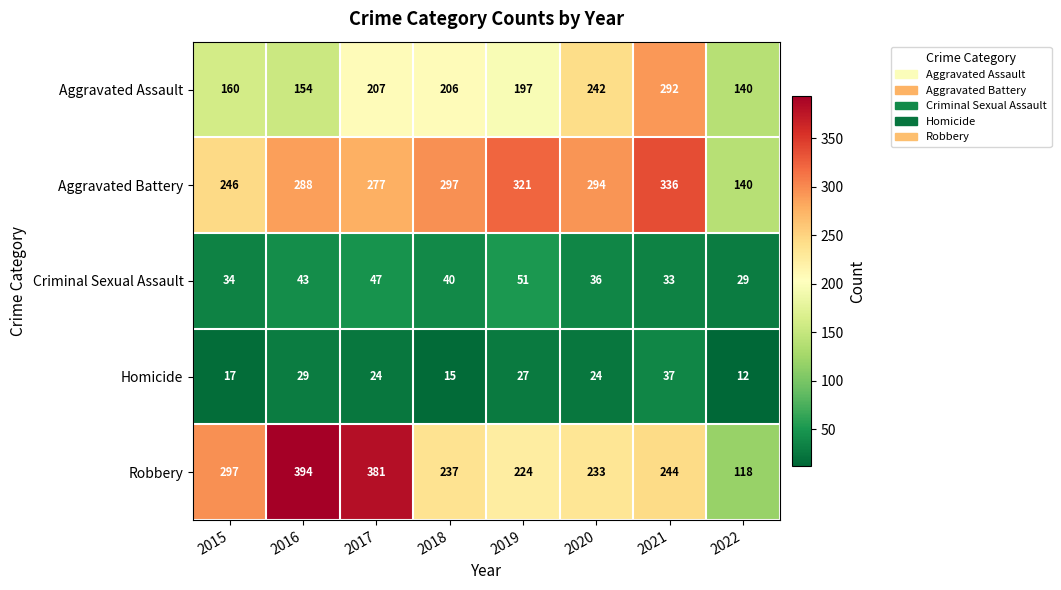

At which label does Aggravated Battery first exceed 294?

2018